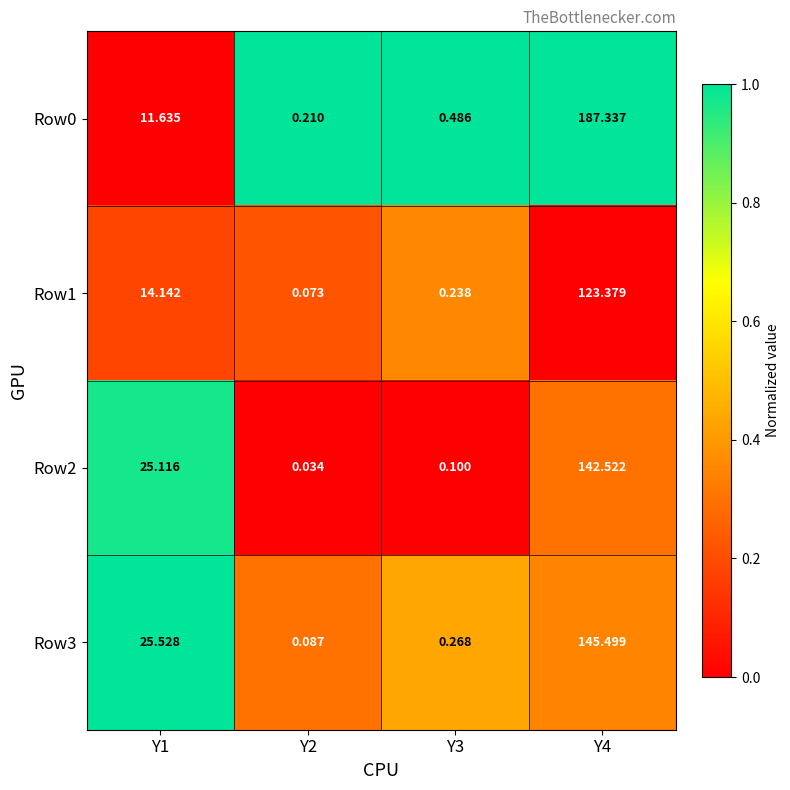

Is the value of Row2 at Y3 greater than the value of Row1 at Y2?

Yes